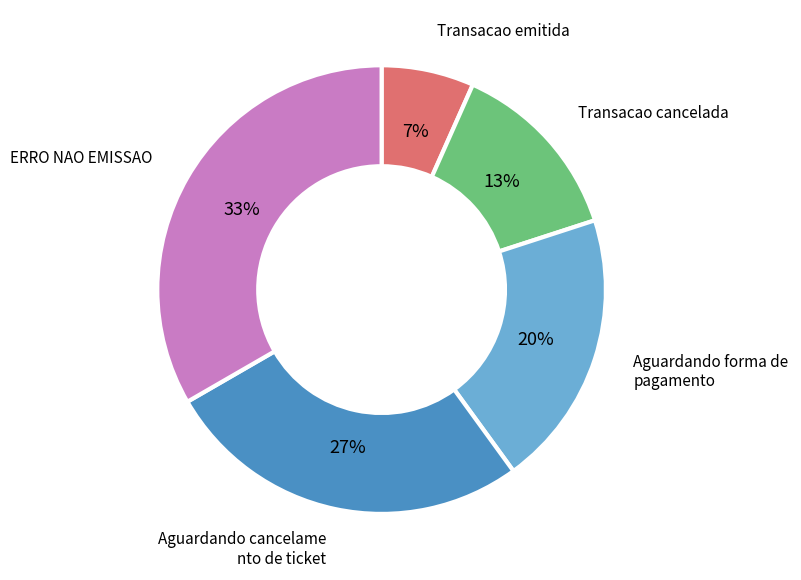

To the nearest percent, what is the average slice percentage?

20%